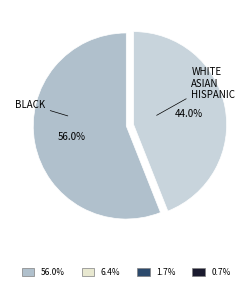

How many segments does this pie chart have?

2